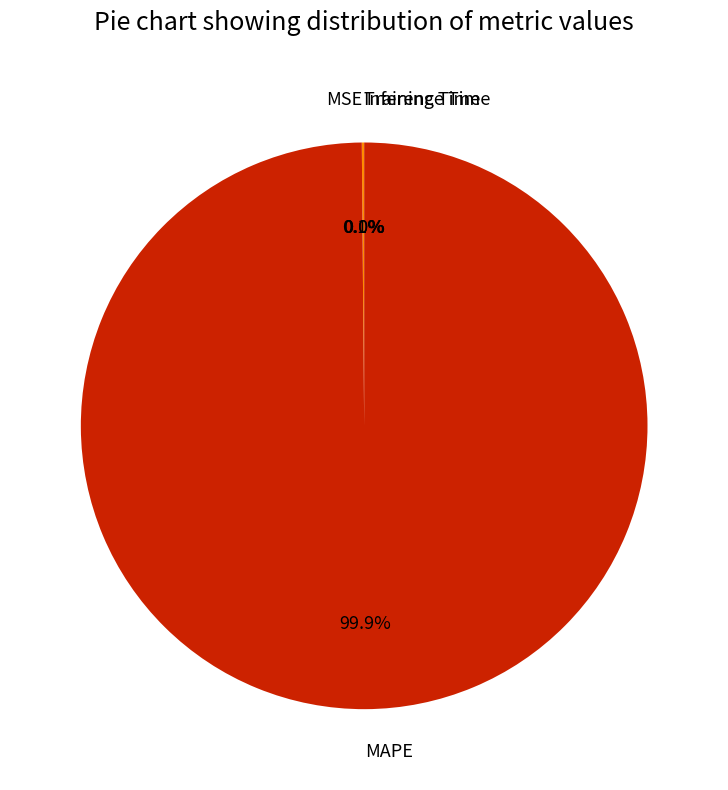

Which category has the biggest portion of the pie?

MAPE